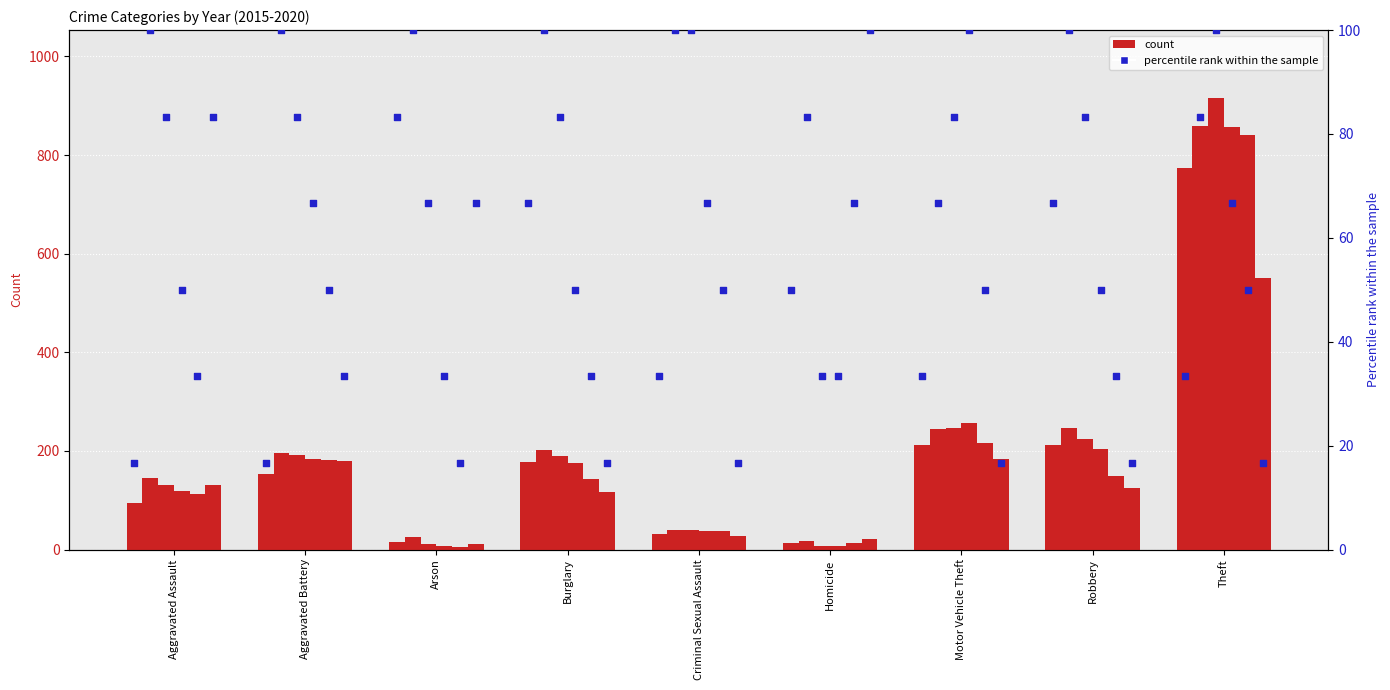

Which has a higher value, Theft or Criminal Sexual Assault?

Theft